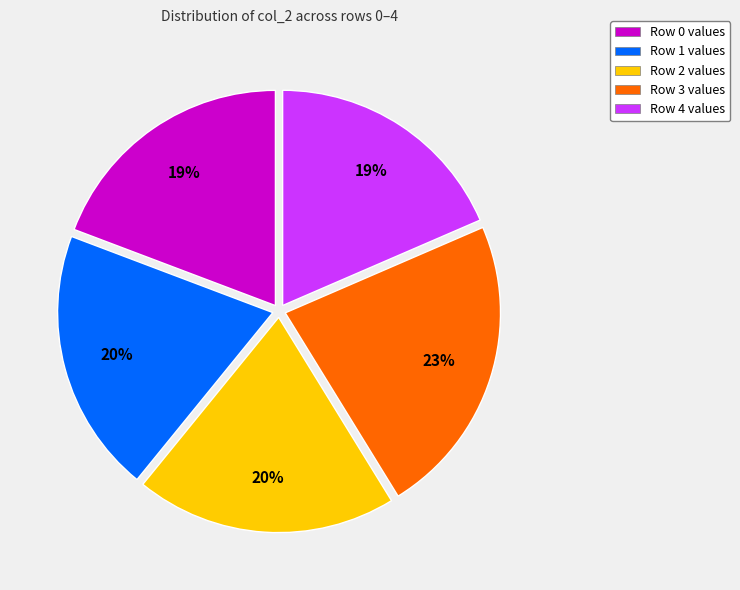

To the nearest percent, what portion does Row 3 values represent?

23%